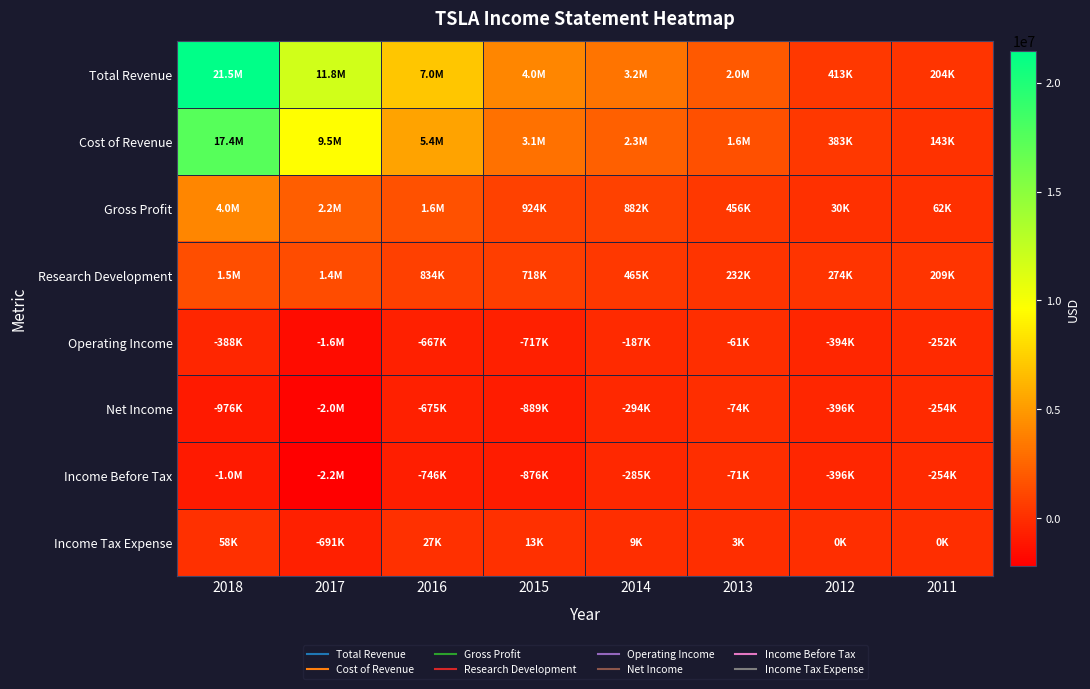

At which category does the chart reach its peak across all series?

2018